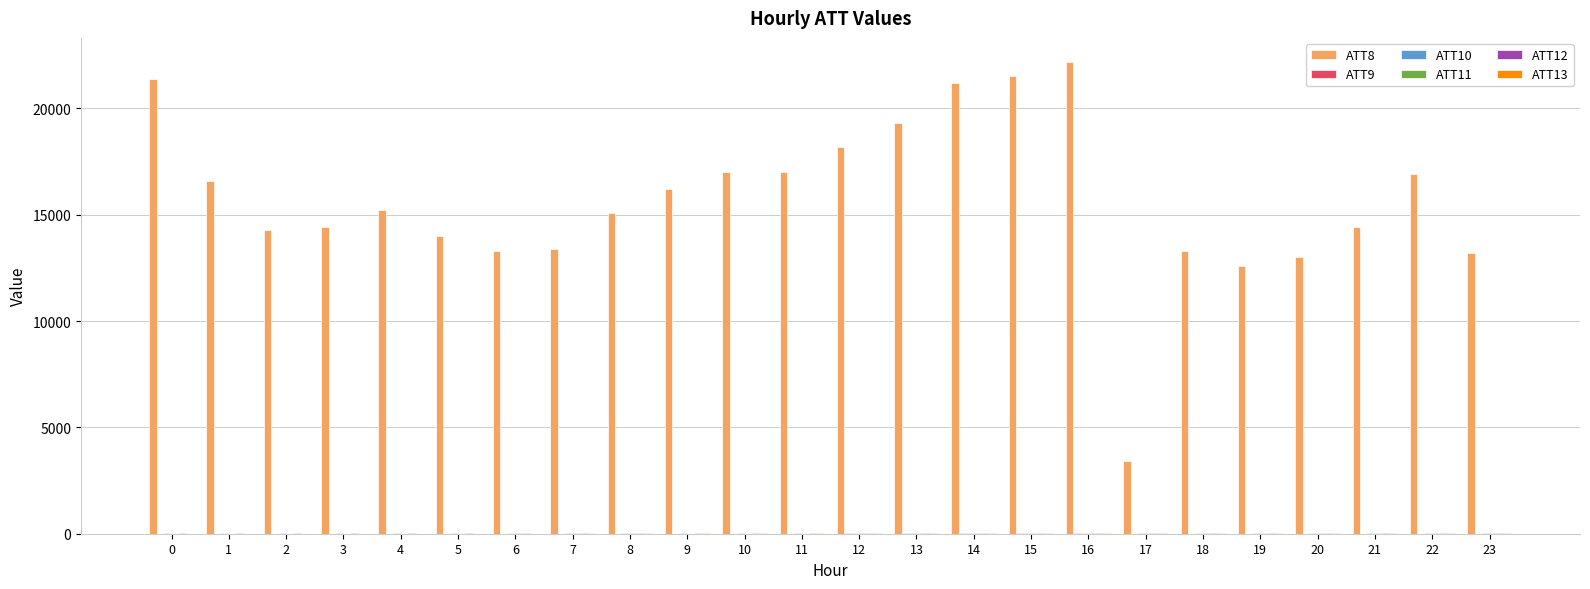

How many groups of bars are there?

24